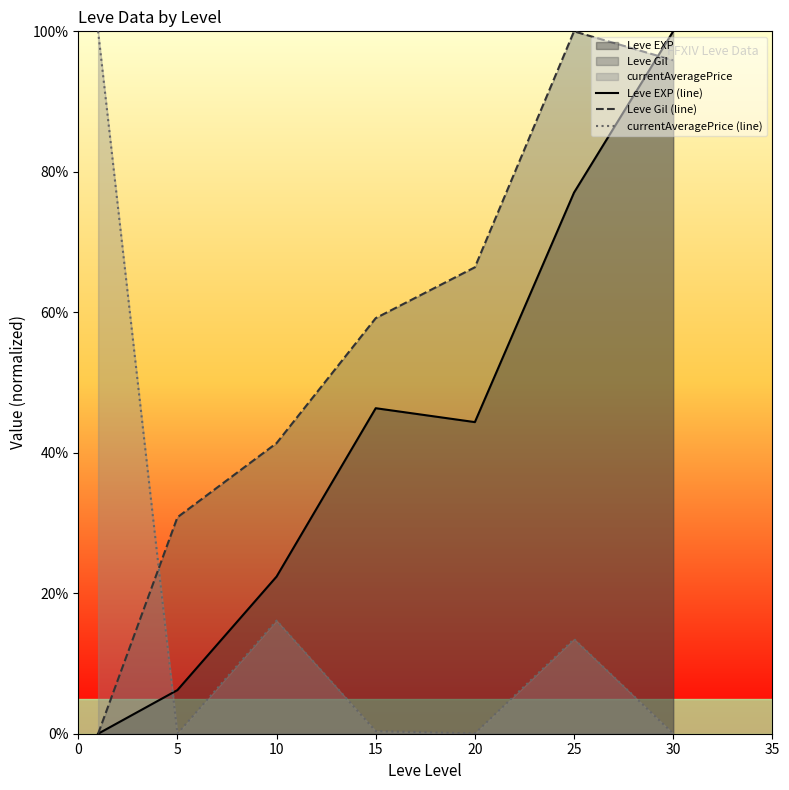

True or false: Leve EXP (line) has a value of 22.4 at 10.

True